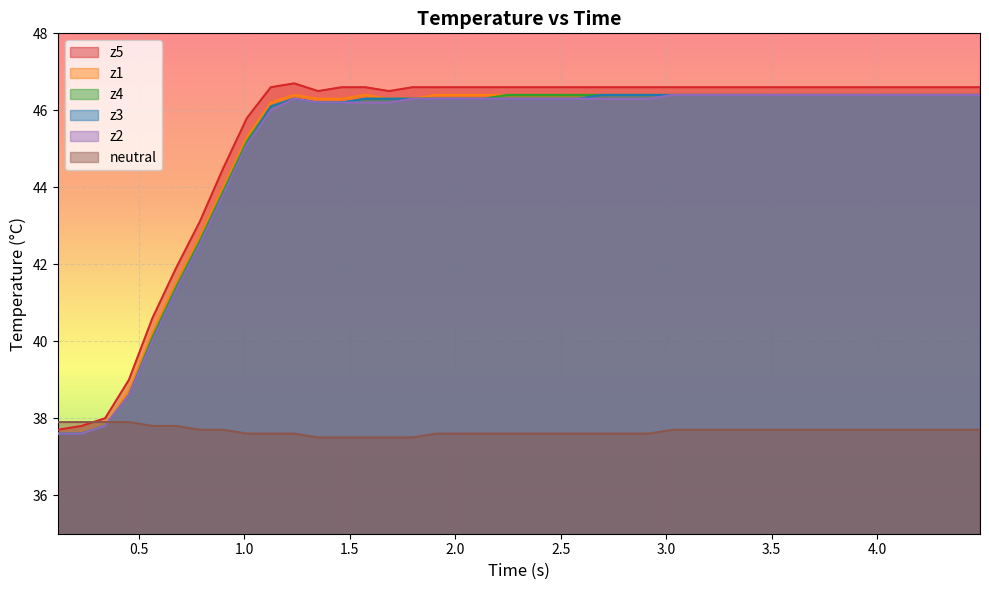

How many values in the z5 series exceed 46?

31